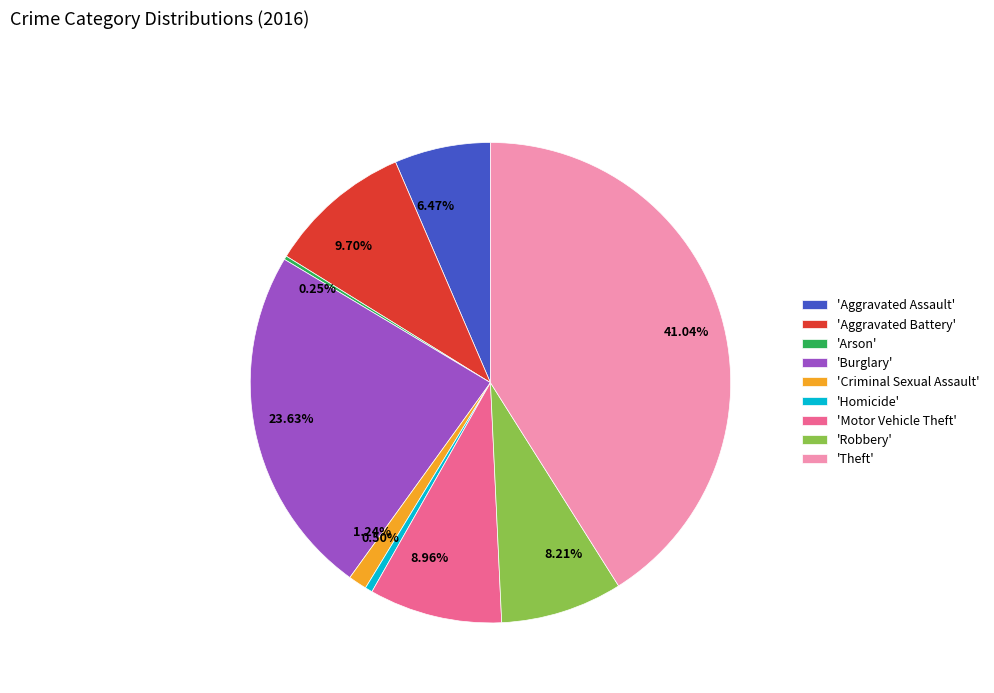

To the nearest percent, what is the difference between the largest and smallest slice percentages?

41%